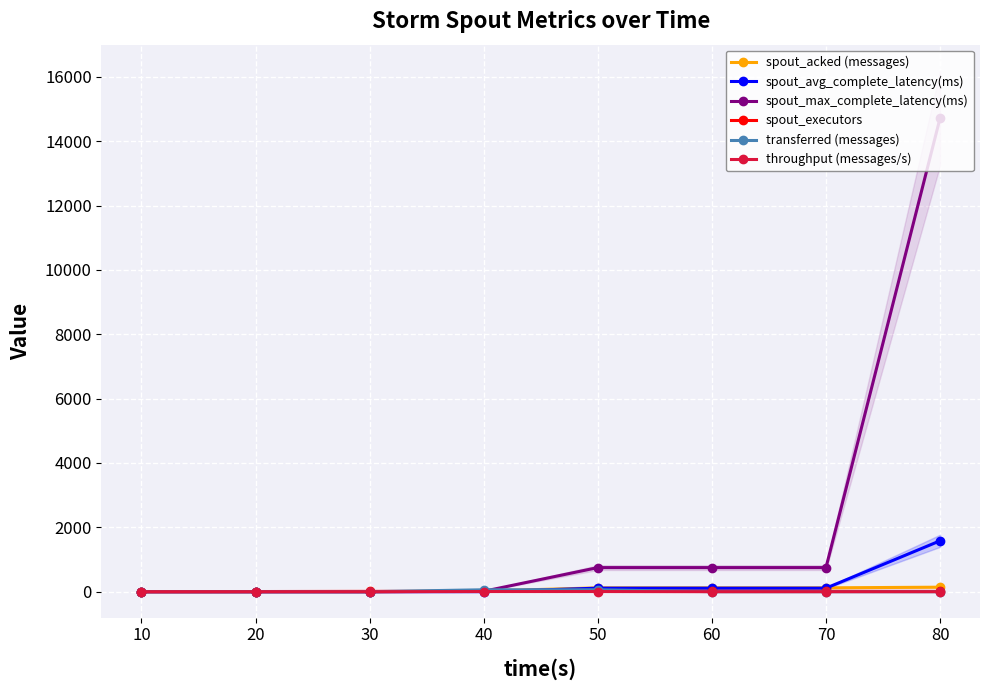

What is the average value of the transferred (messages) series?

15.0